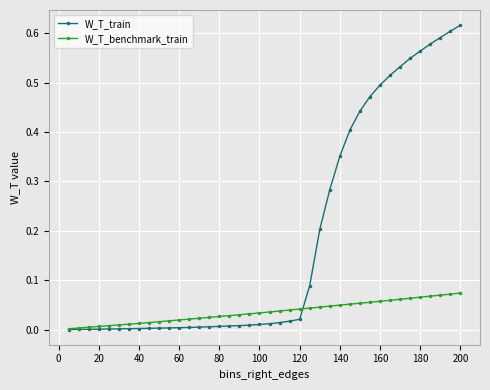

Count the number of categories in the chart.

40